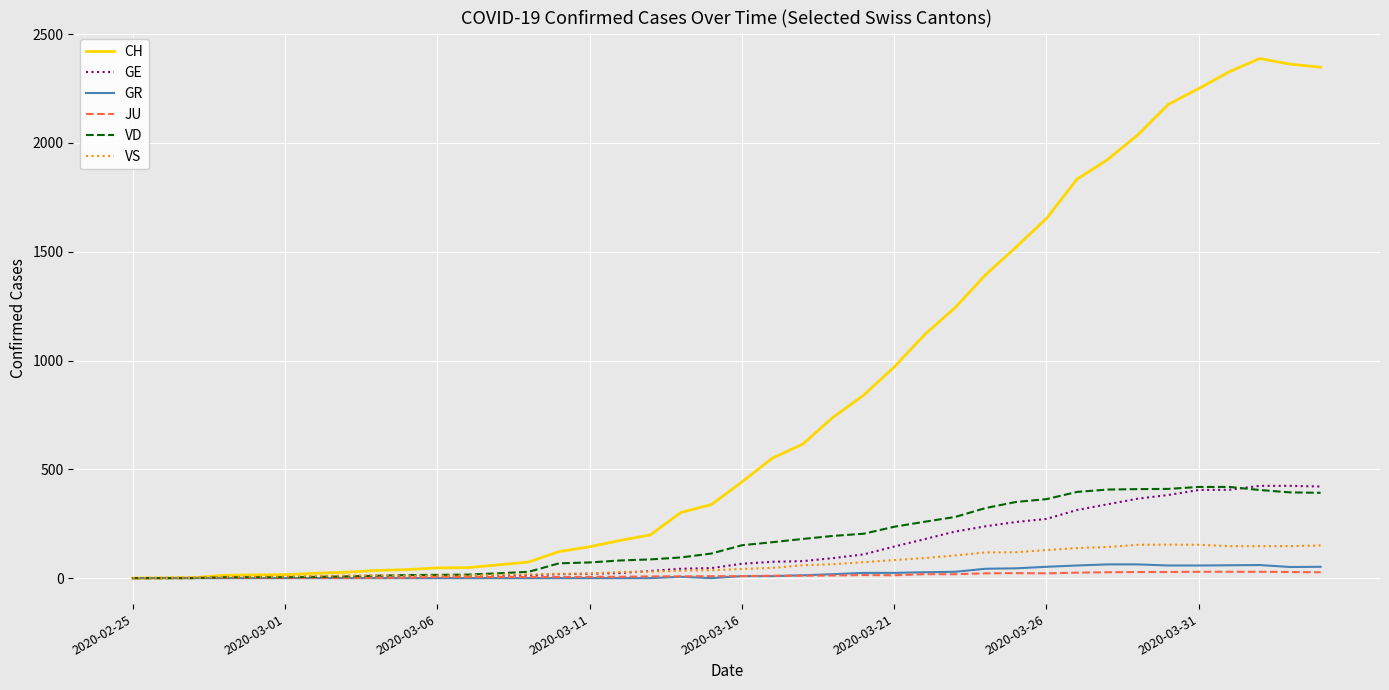

Which series has the largest range (max minus min)?

CH